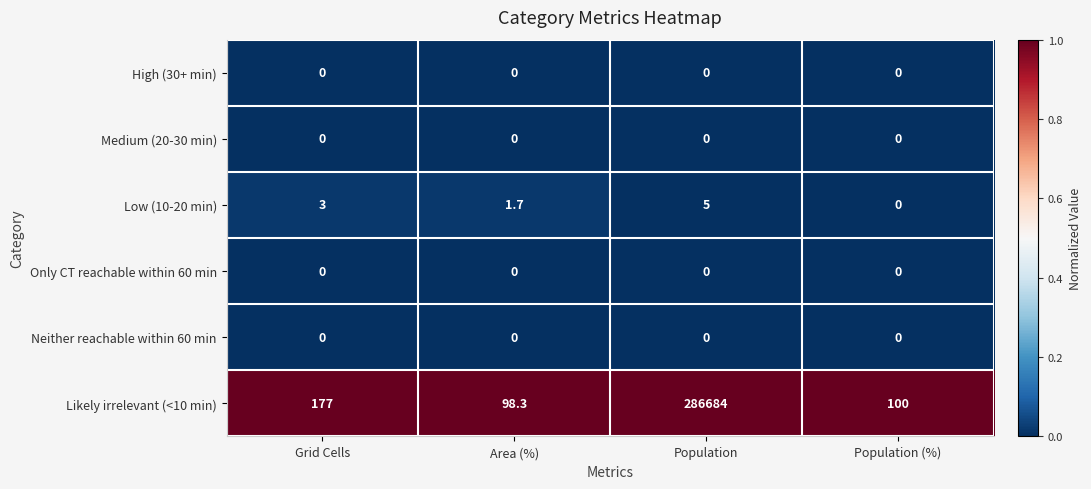

What is the maximum value shown in the chart?

286684.0